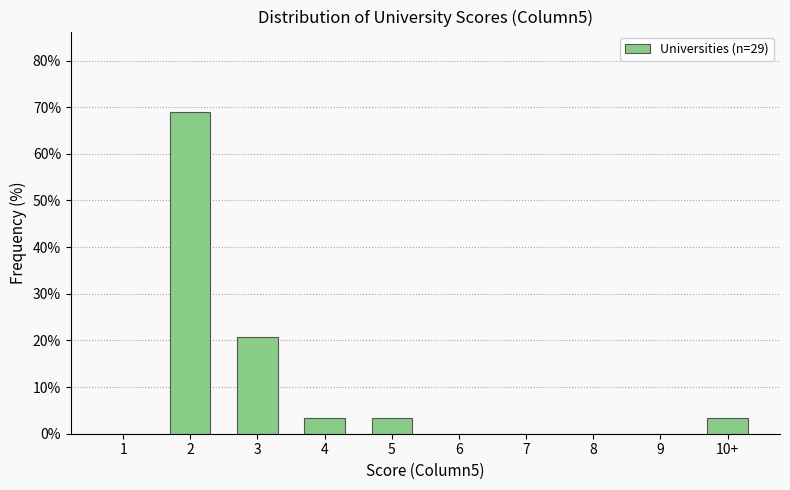

Reading left to right, extract all data points from this chart.

1=0.0	2=69.0	3=20.7	4=3.4	5=3.4	6=0.0	7=0.0	8=0.0	9=0.0	10+=3.4